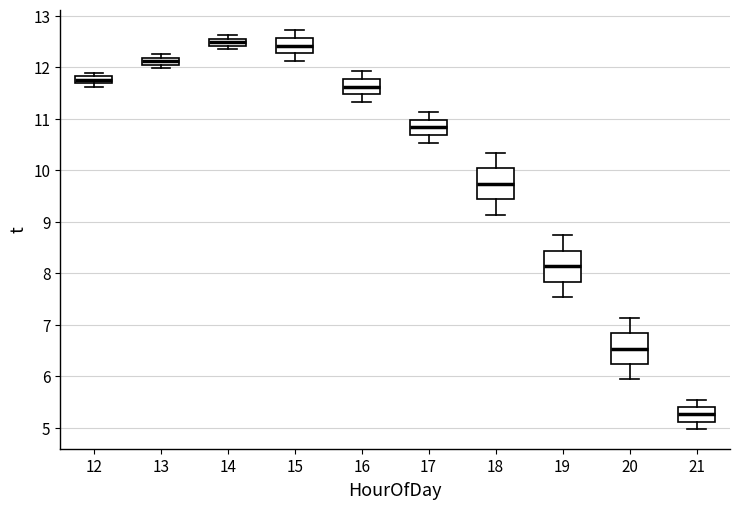

Where is the upper edge of the box at x = 16 on the y-axis? The values are not printed on the chart, so give them approximately, as read against the axis.

11.8